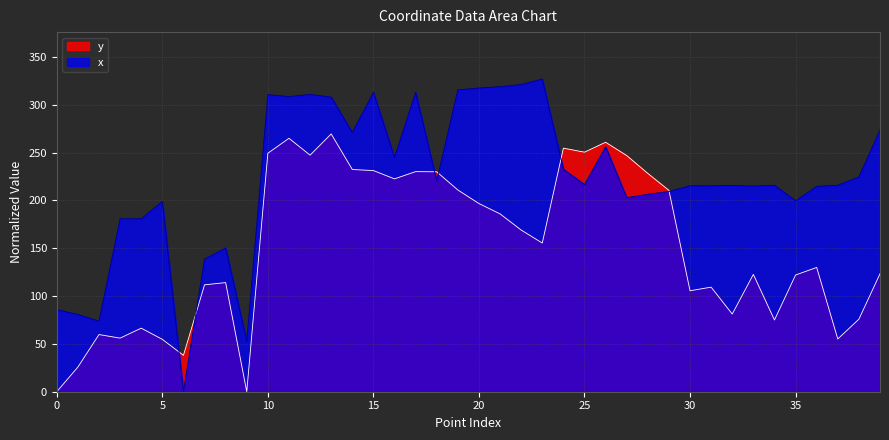

How many lines are shown in the chart?

2